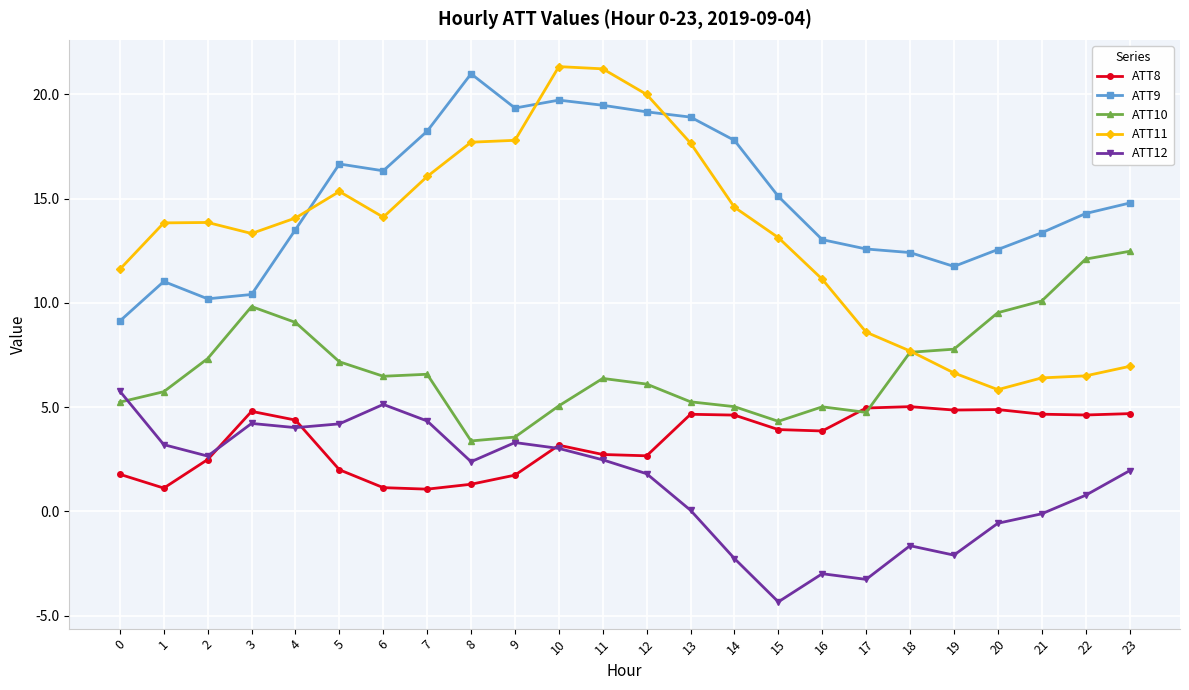

True or false: ATT9 and ATT12 intersect in this chart.

False